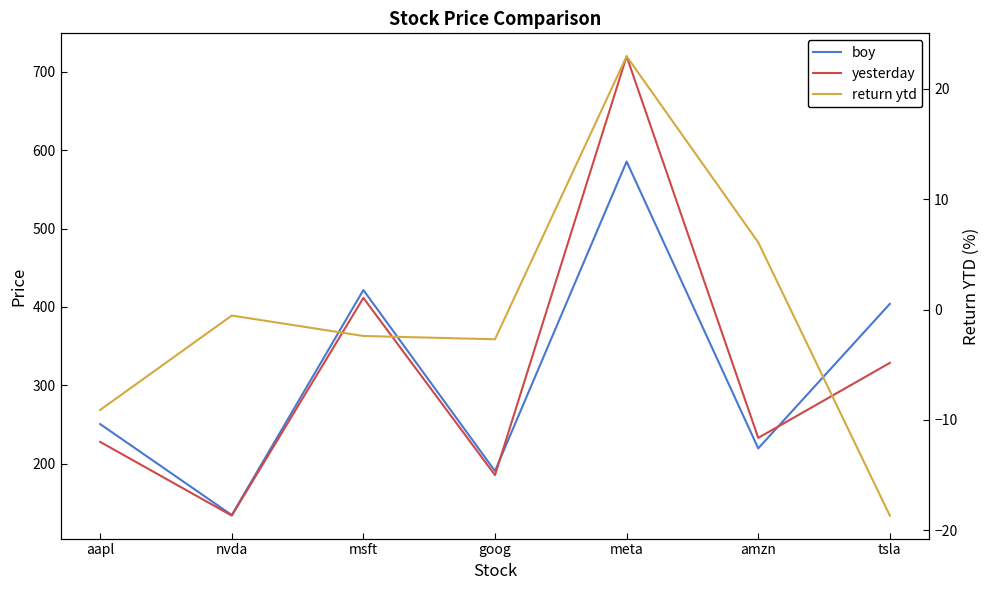

Which label corresponds to the largest value in the chart?

meta